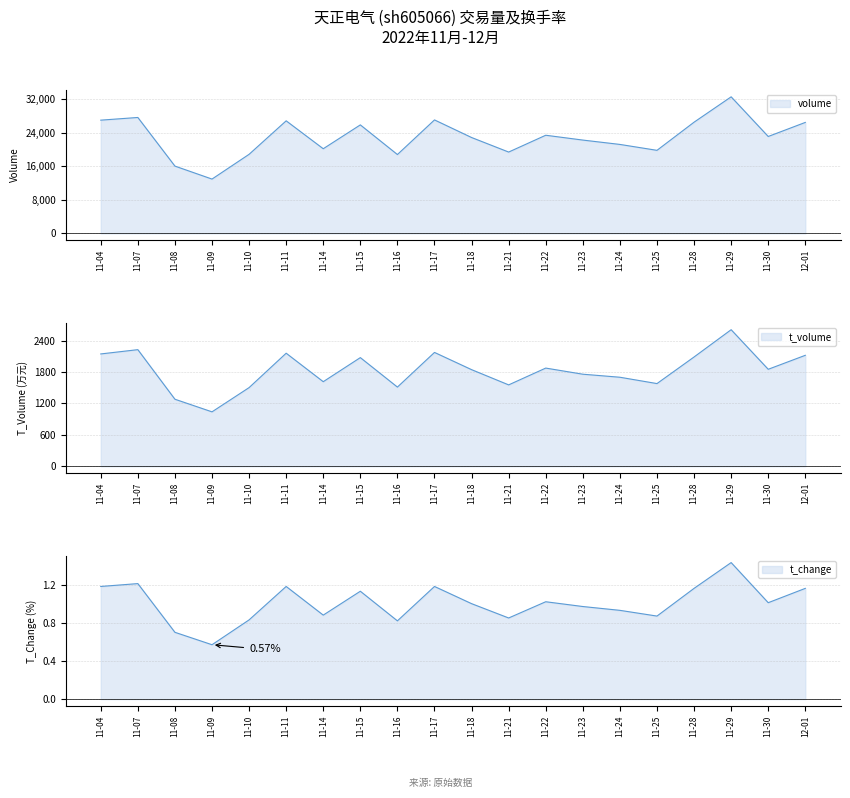

Rank the series at 11-17 from highest to lowest value.

volume, t_volume, t_change